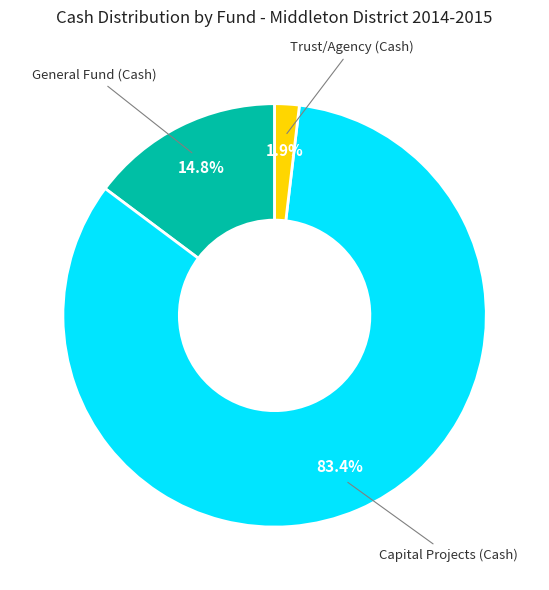

Is there a majority slice in this chart?

Yes